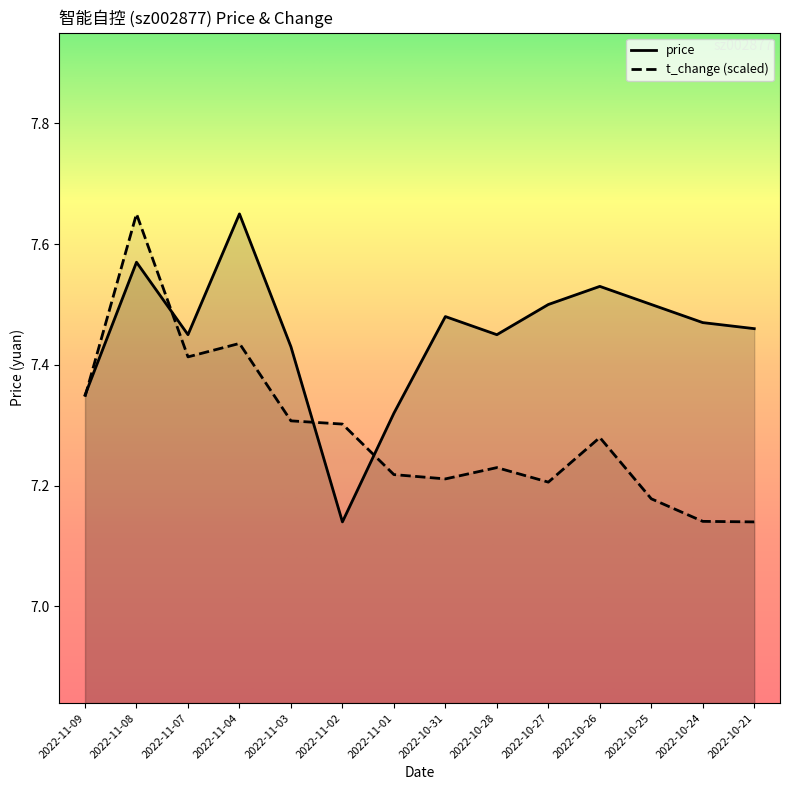

Between 2022-11-01 and 2022-11-09, which series saw the biggest shift?

t_change